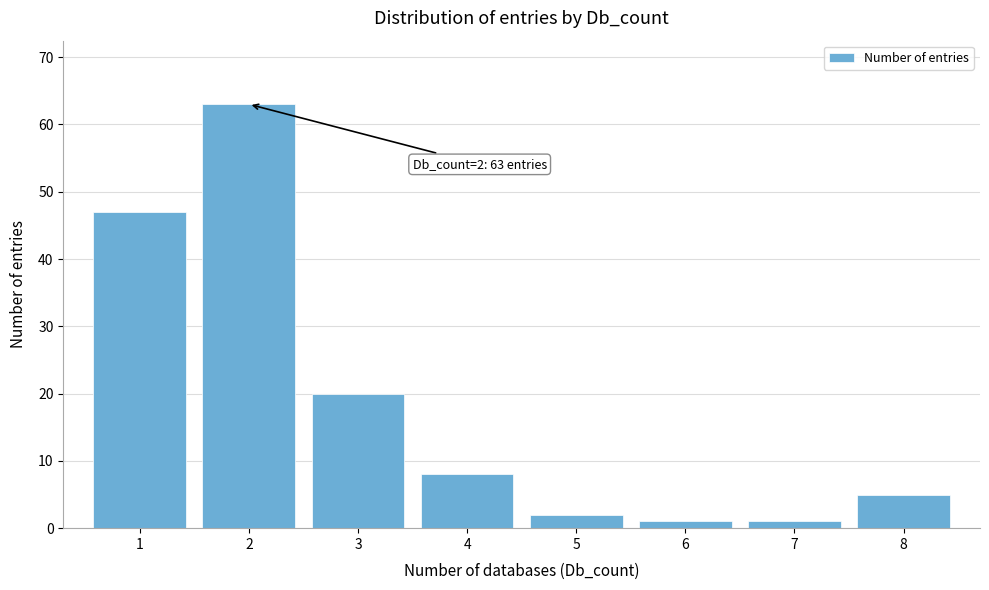

Reading left to right, list all the values displayed in this chart.

1=47	2=63	3=20	4=8	5=2	6=1	7=1	8=5